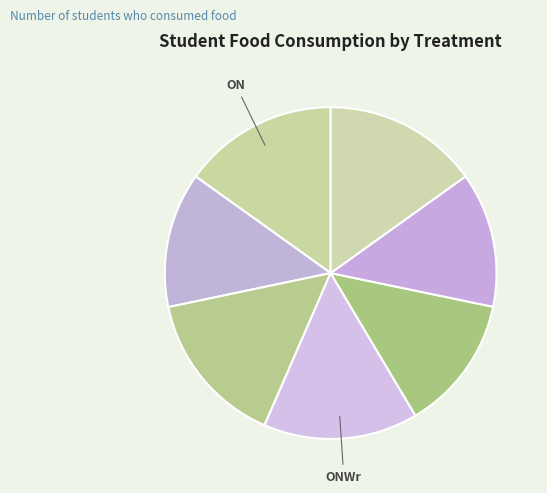

How many segments does this pie chart have?

7